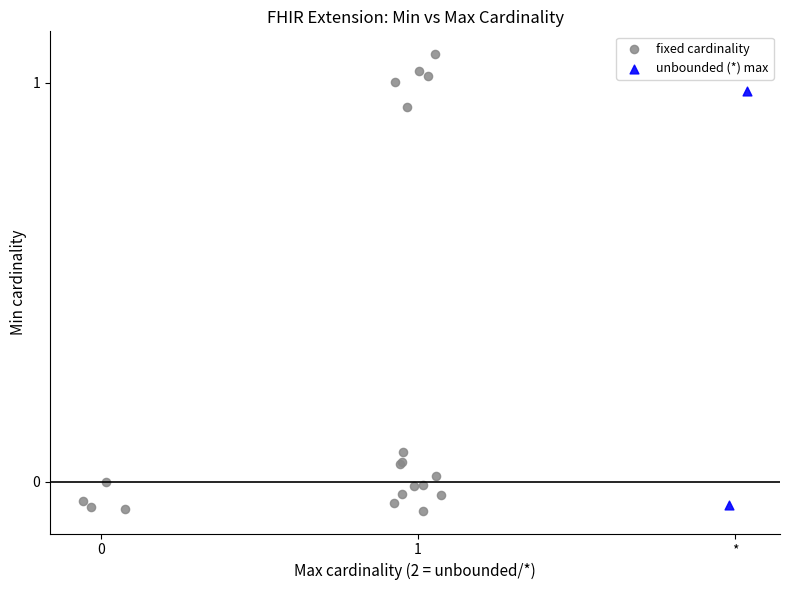

Which series reaches the maximum Y coordinate?

fixed cardinality